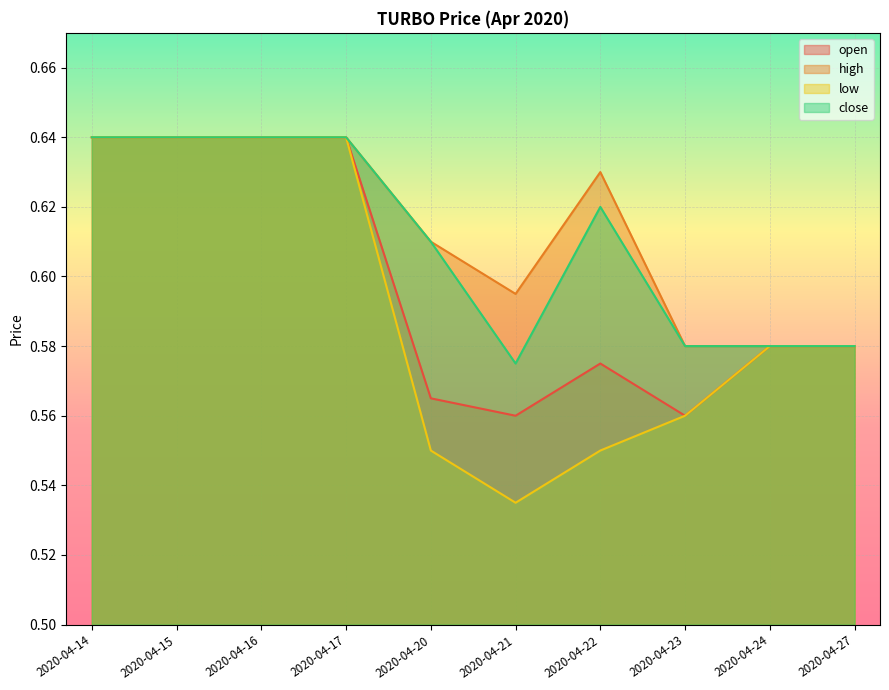

True or false: close has a value of 0.6 at 2020-04-15.

True